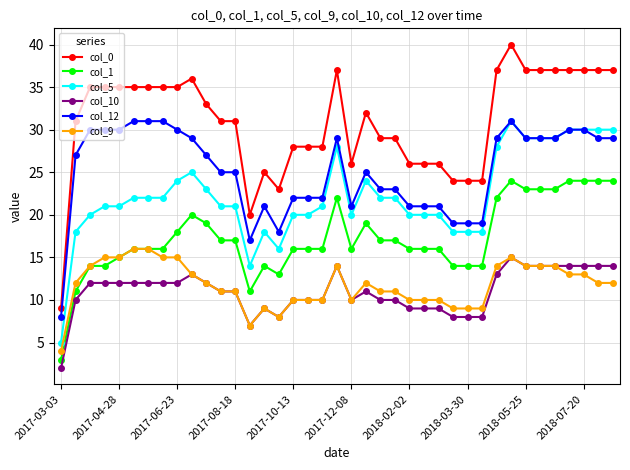

Is this an area chart (filled region under the line)?

No